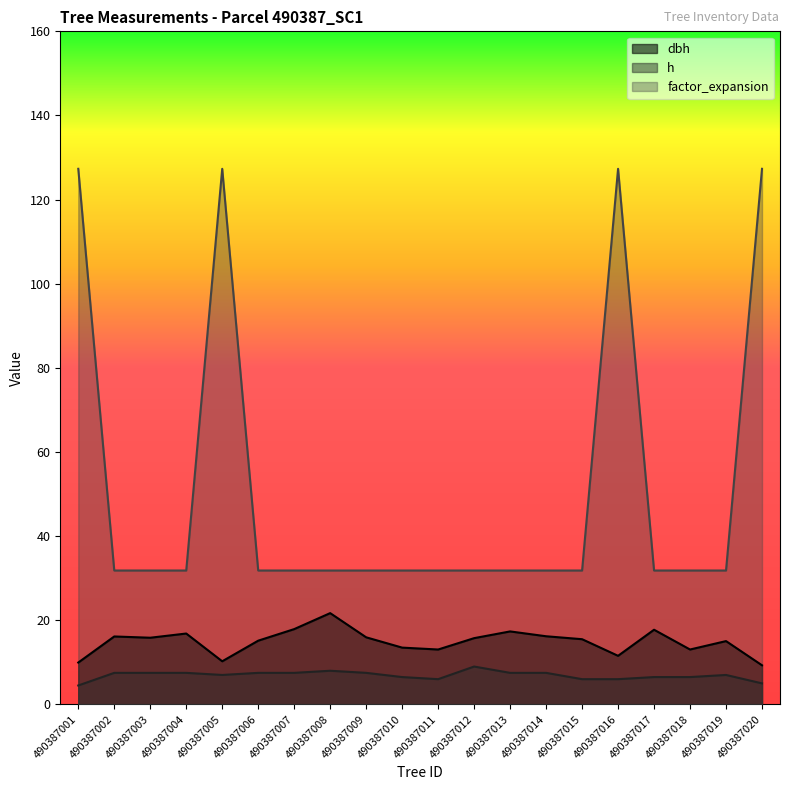

Which category has the highest value in the h series?

490387012